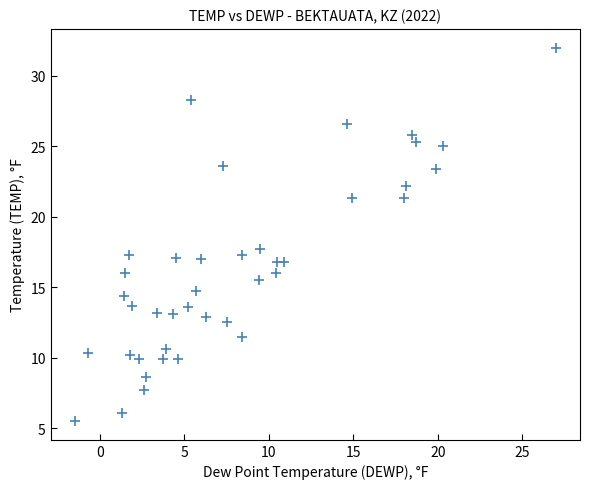

What is the range of X values (max minus min)?

28.5